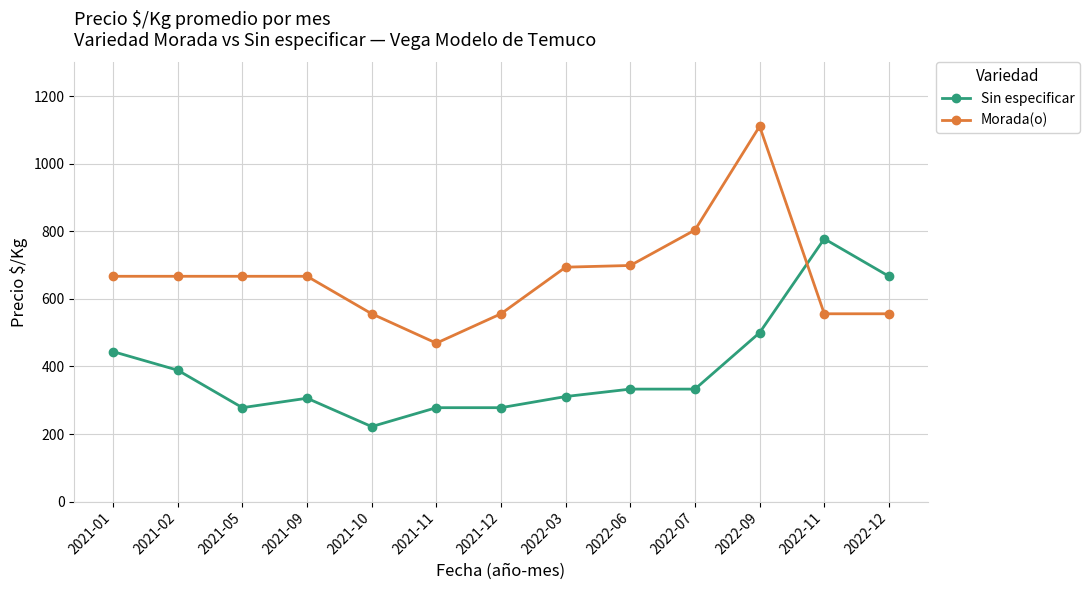

Between 2022-09 and 2022-11, which series saw the biggest shift?

Morada(o)